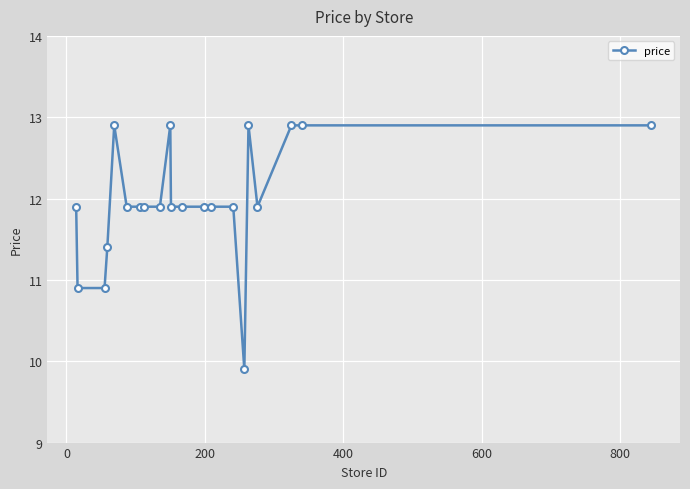

What is the difference between the second highest and minimum values?

3.0